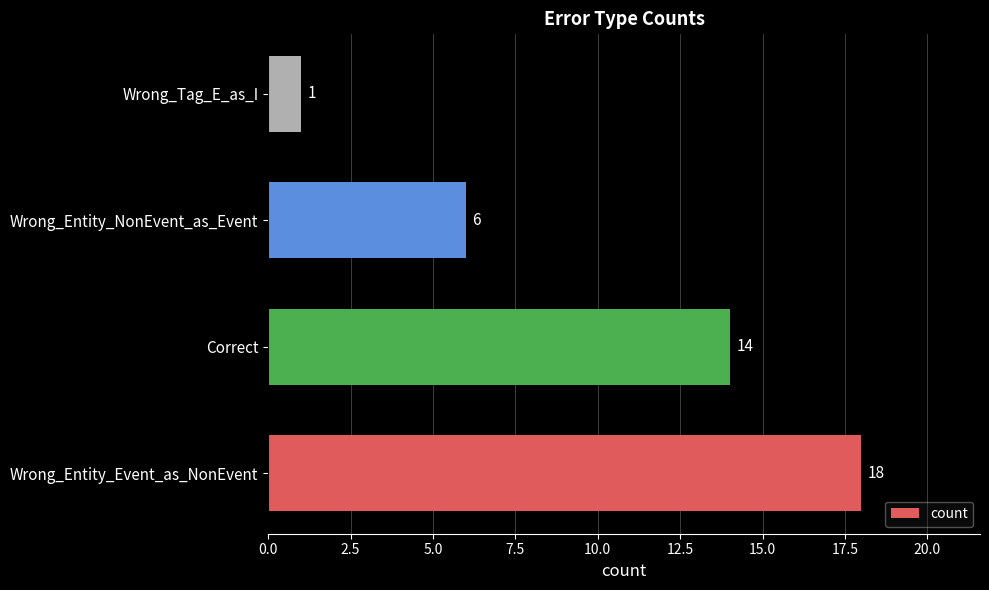

How many series are shown in this chart?

1